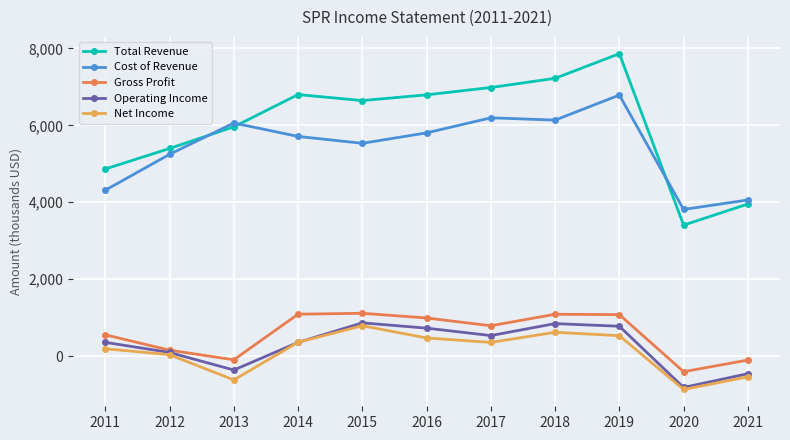

Which series changed the most between 2015 and 2017?

Cost of Revenue